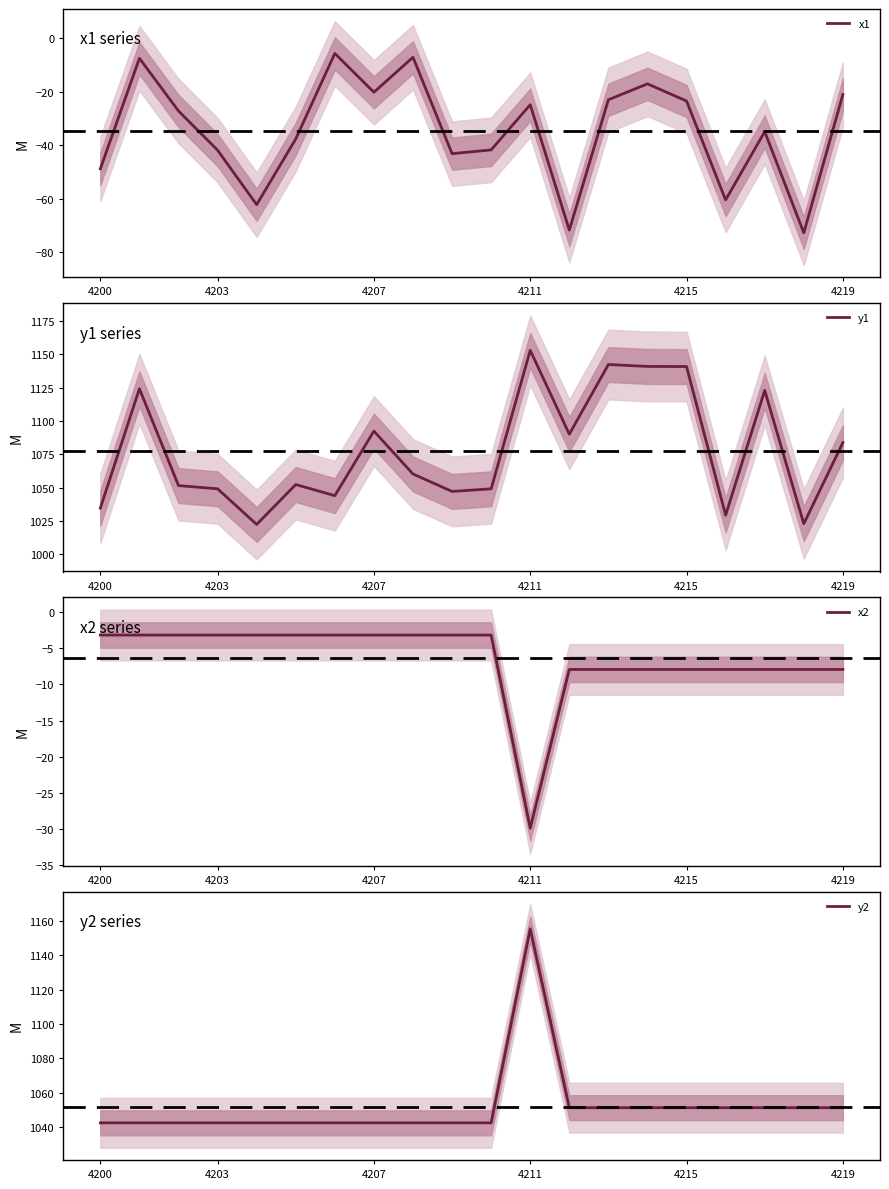

List the series in order of their peak value, highest first.

y2, y1, x2, x1